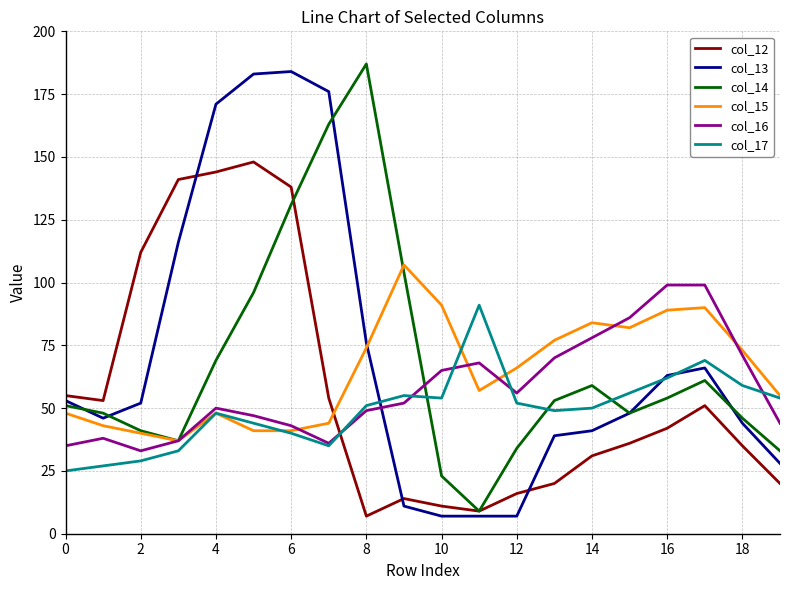

Rank the series by their maximum value, from highest to lowest.

col_14, col_13, col_12, col_15, col_16, col_17